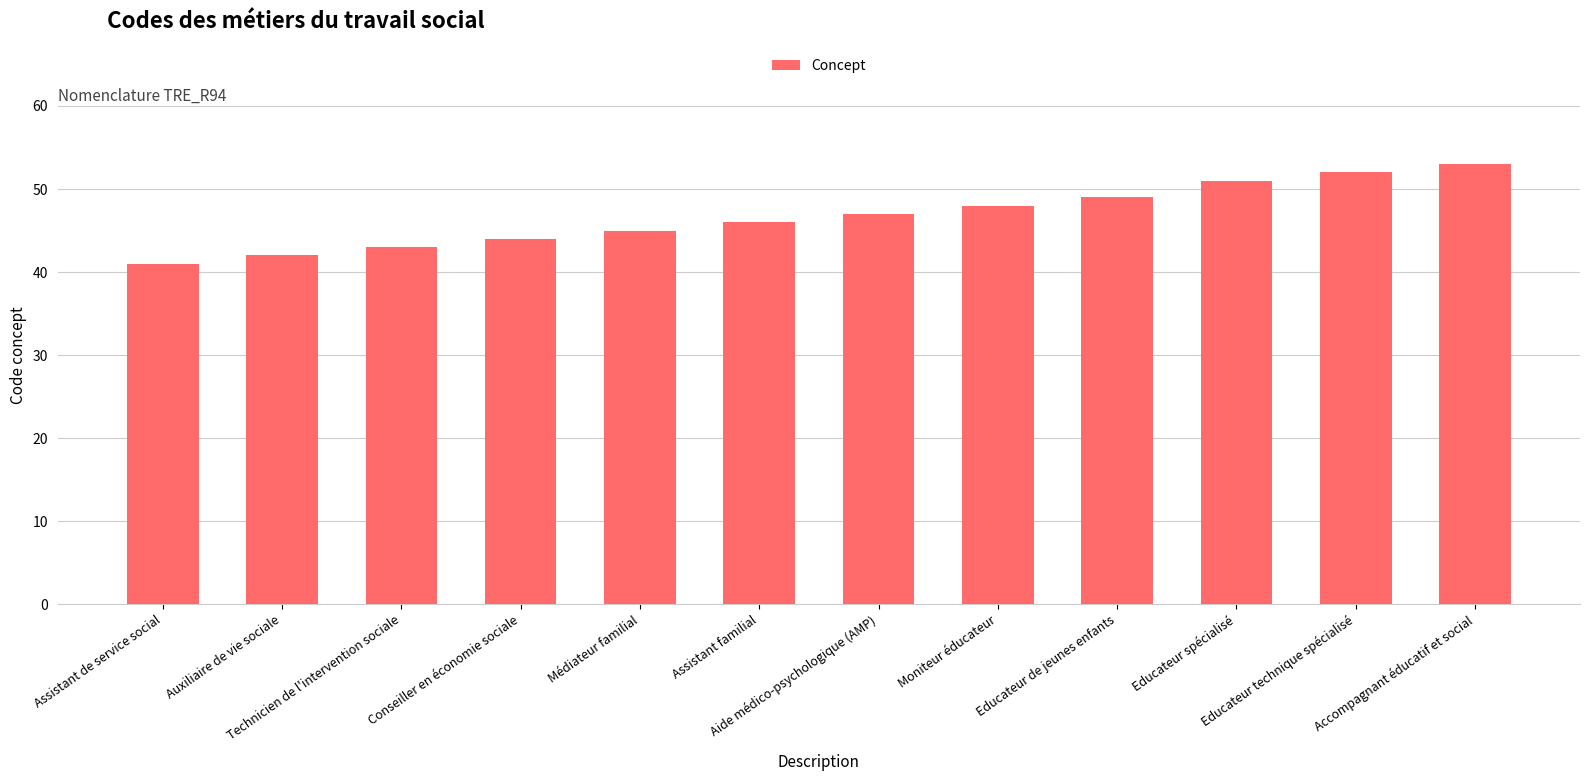

Reading left to right, list all the values displayed in this chart.

Assistant de service social=41	Auxiliaire de vie sociale=42	Technicien de l'intervention sociale=43	Conseiller en économie sociale=44	Médiateur familial=45	Assistant familial=46	Aide médico-psychologique (AMP)=47	Moniteur éducateur=48	Educateur de jeunes enfants=49	Educateur spécialisé=51	Educateur technique spécialisé=52	Accompagnant éducatif et social=53